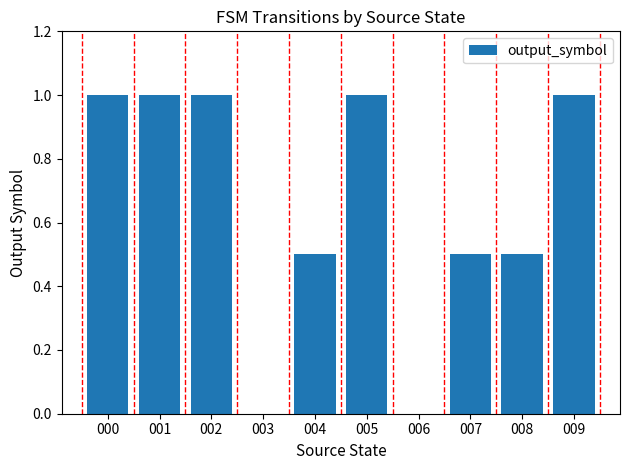

The chart shows a value of 1.0 at 000. True or false?

True